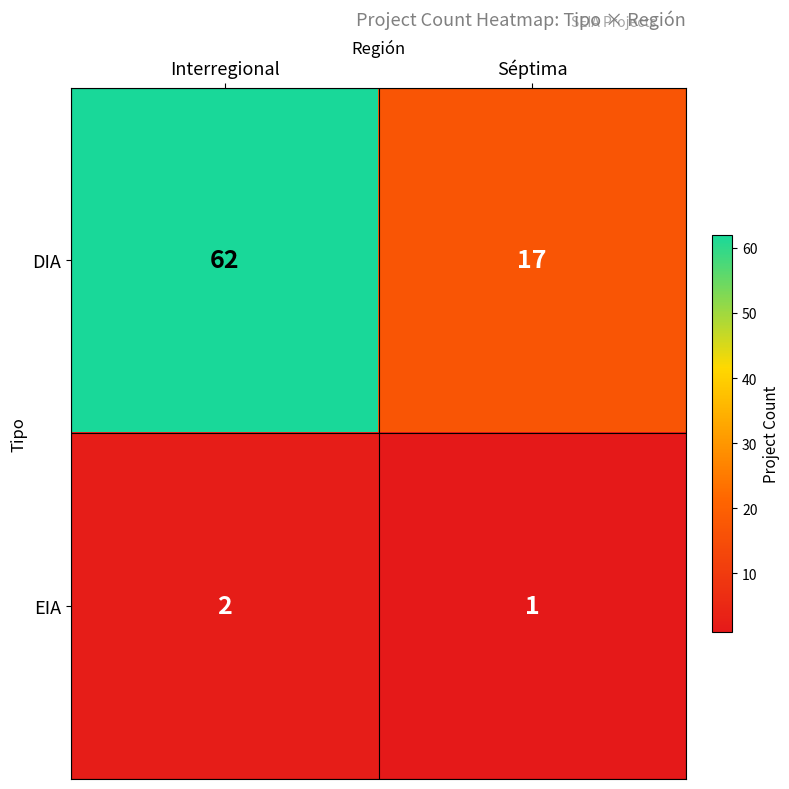

Reading left to right, list all the values displayed in this chart.

DIA: 62	17
EIA: 2	1